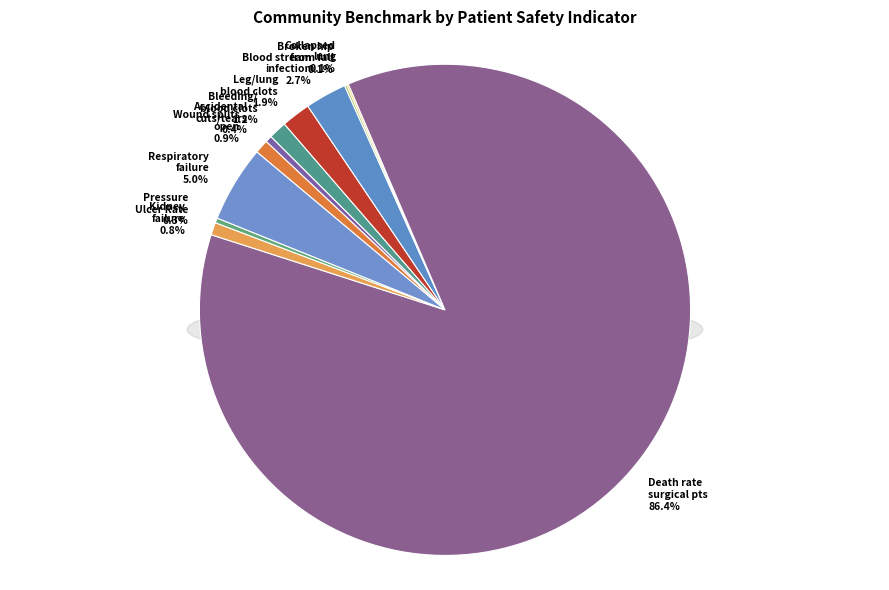

Is the sum of Broken hip from a fall in the hospital and Collapsed lung that results from medical care greater than half?

No